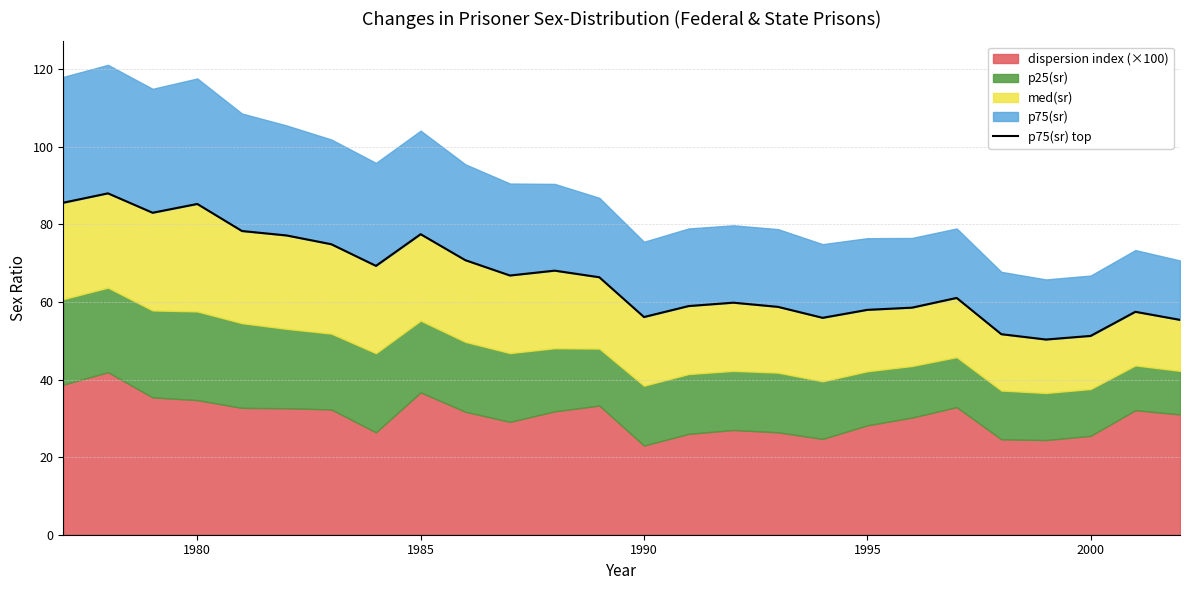

Does the chart display data point markers on the line(s)?

No